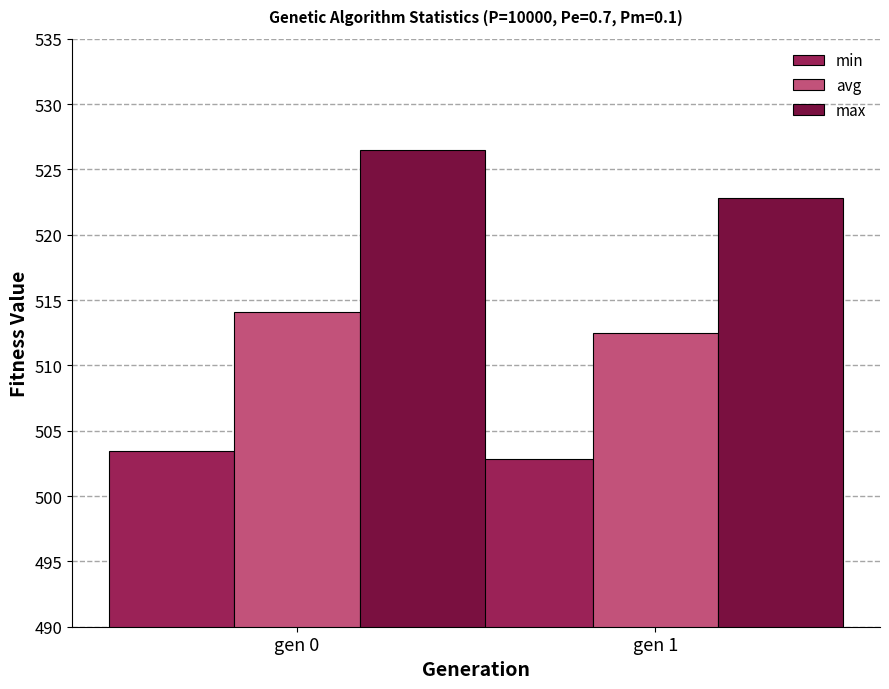

Which series has the largest range (max minus min)?

max